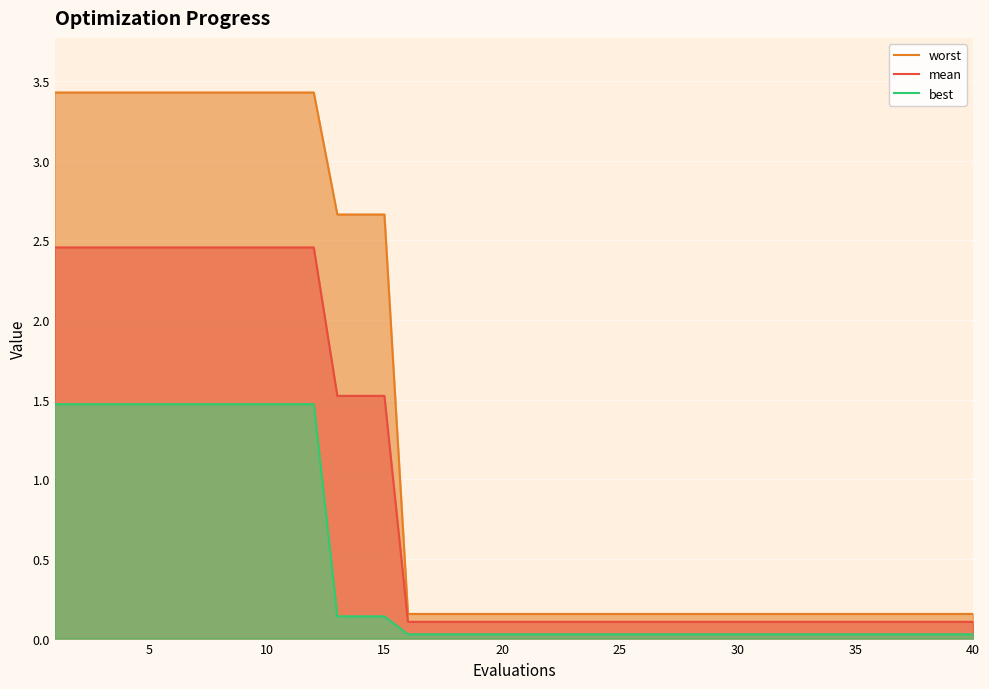

How many lines are shown in the chart?

3